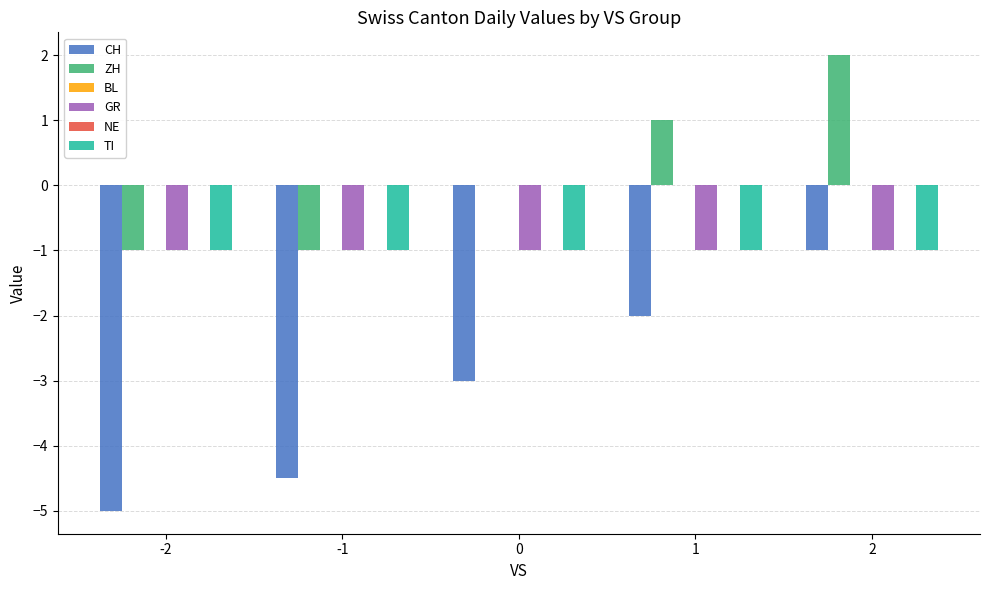

How many positive values does the ZH series have?

2